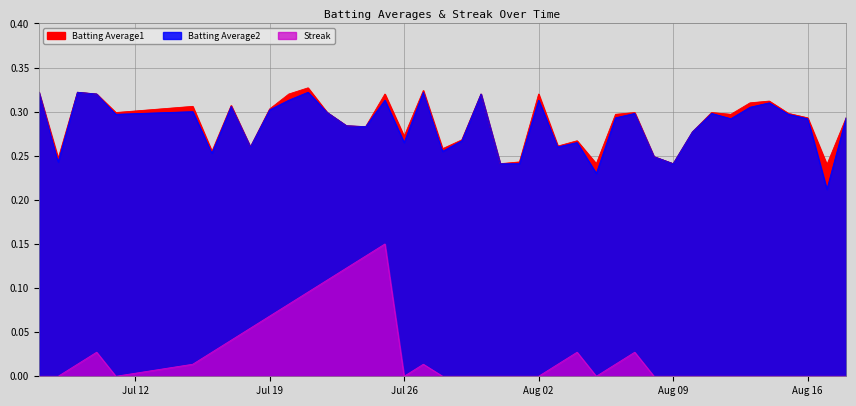

List the series in order of their peak value, lowest first.

Streak, Batting Average2, Batting Average1